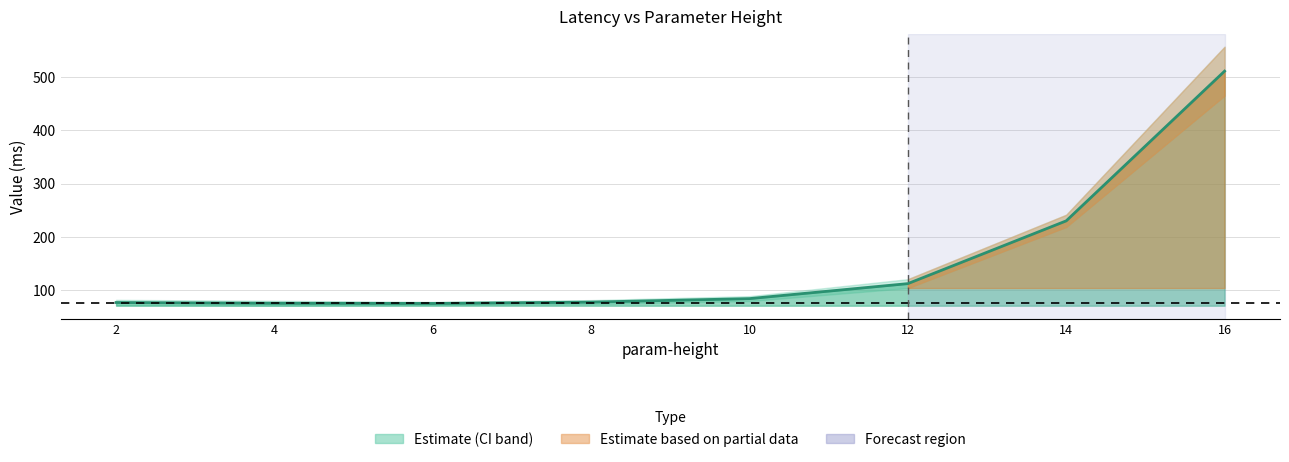

True or false: the data shows 76.6 at 2.

True